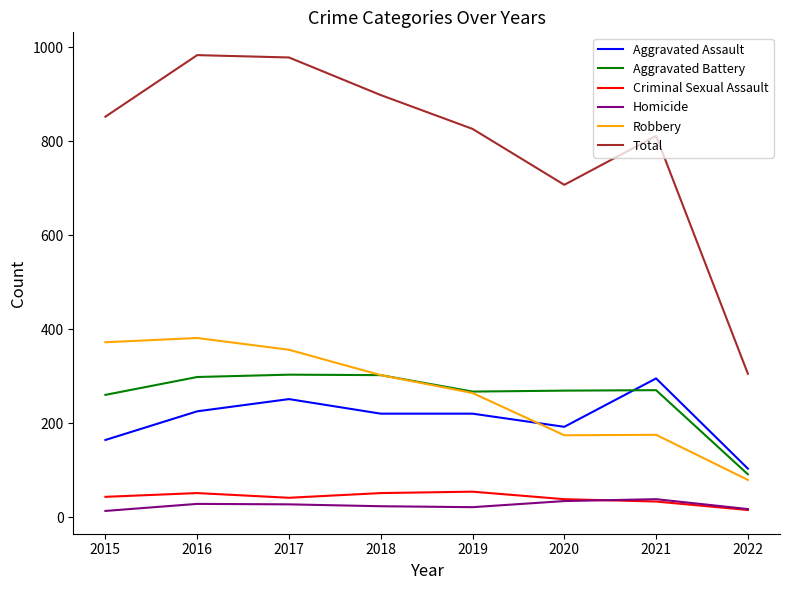

At which label does Robbery reach its minimum?

2022